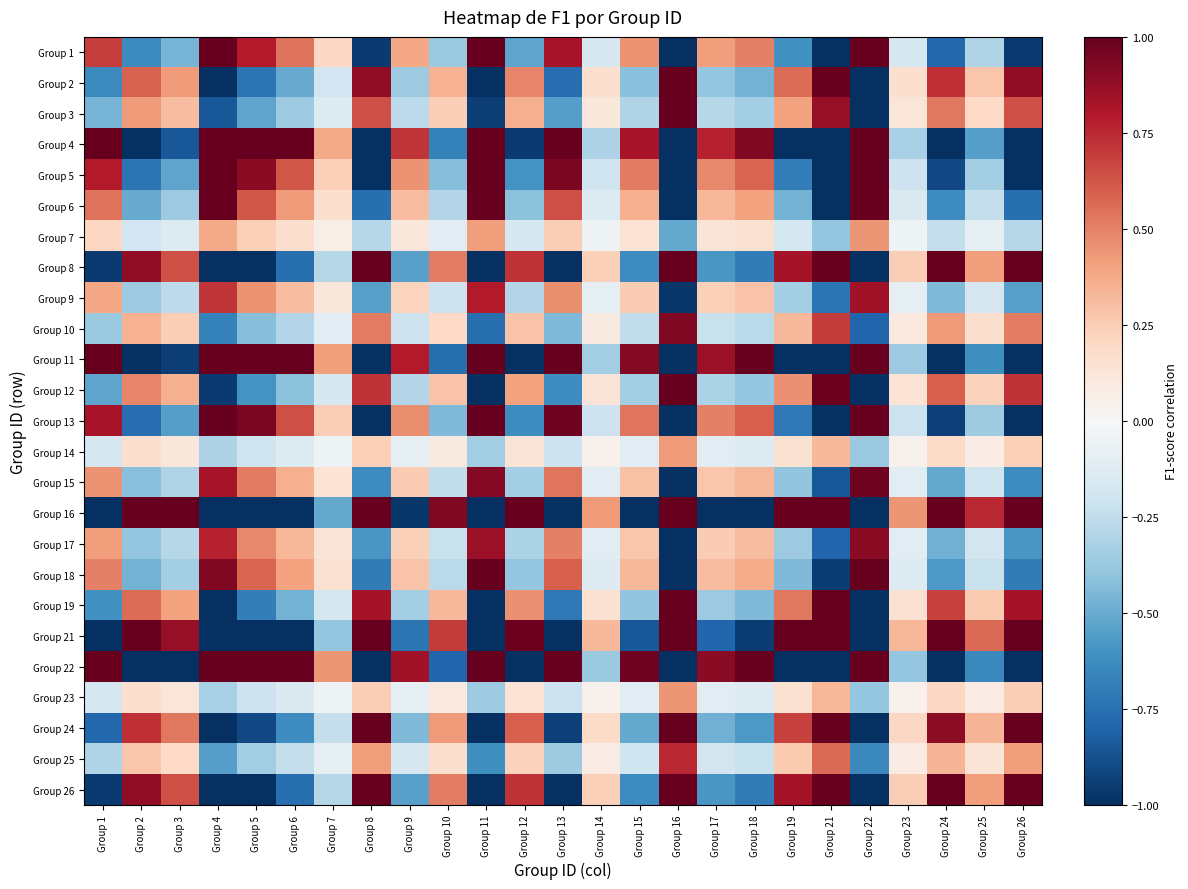

What is the difference between the highest and lowest values at Group 24?

2.0